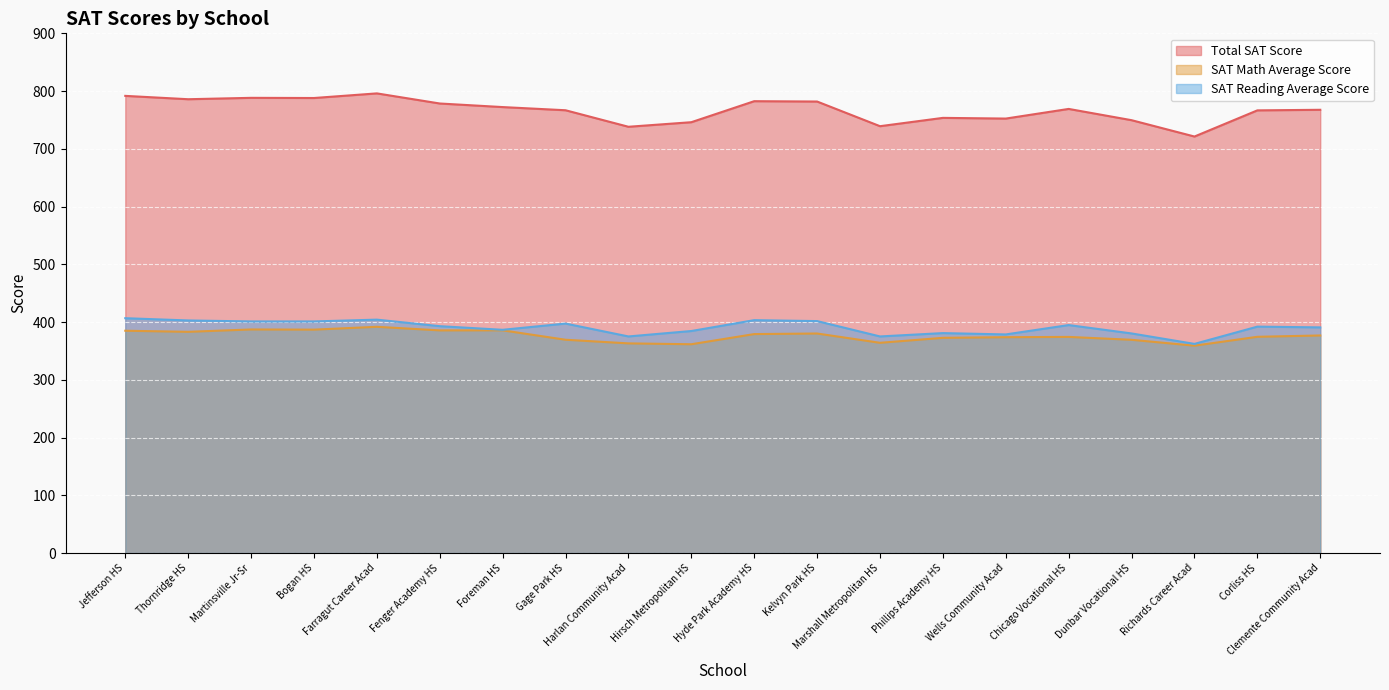

What is the value of the SAT Reading Average Score point at the 12th from the left?

401.7